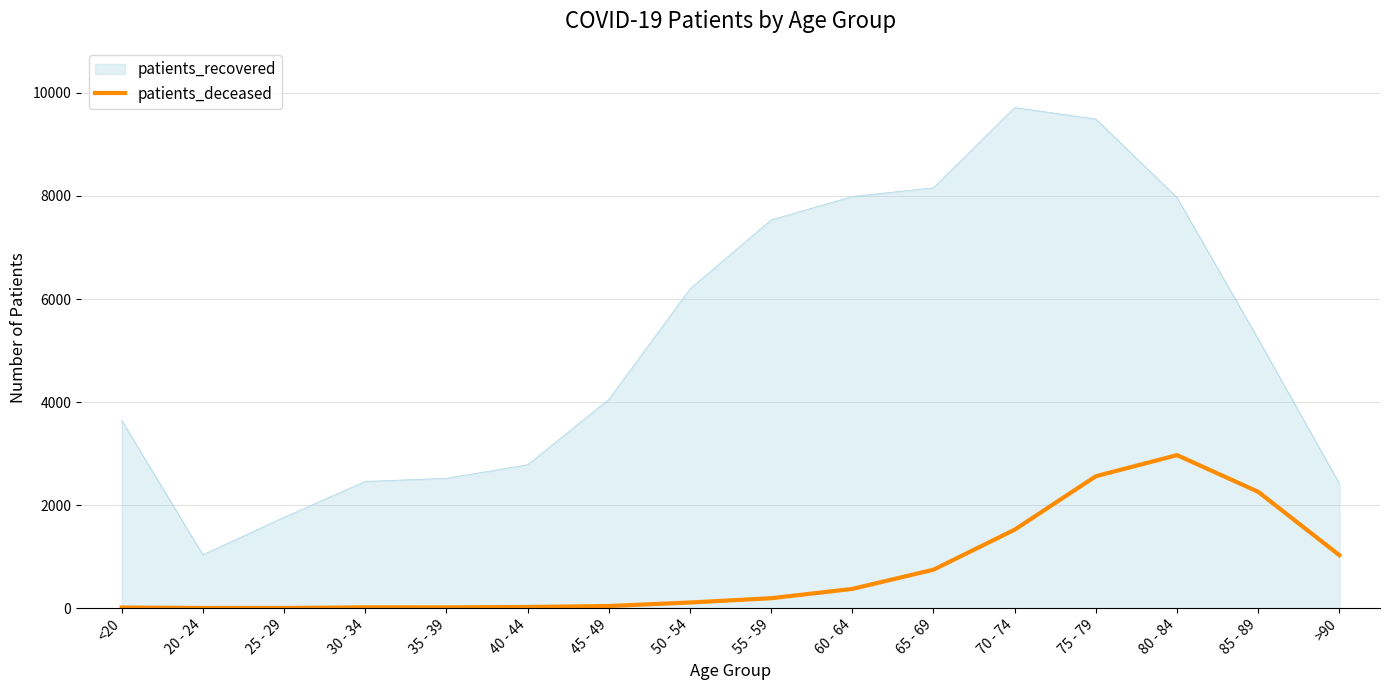

Which series changed the most between 40 - 44 and 65 - 69?

patients_recovered